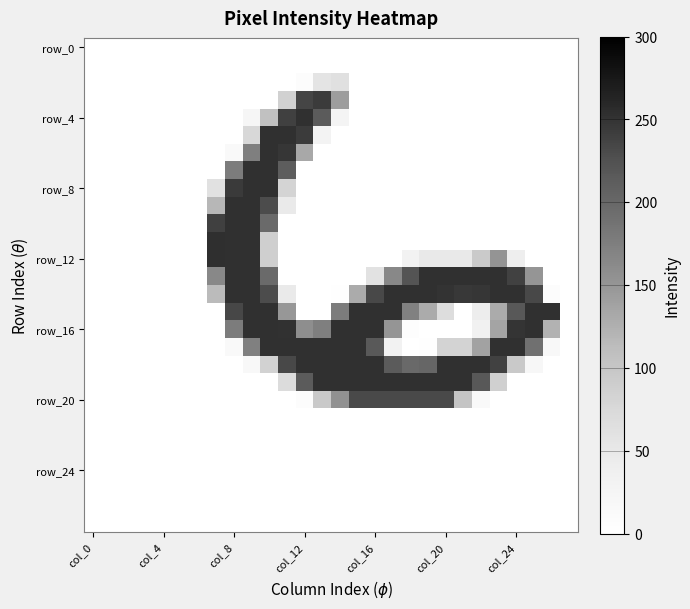

At which category is the sum across all series the highest?

9